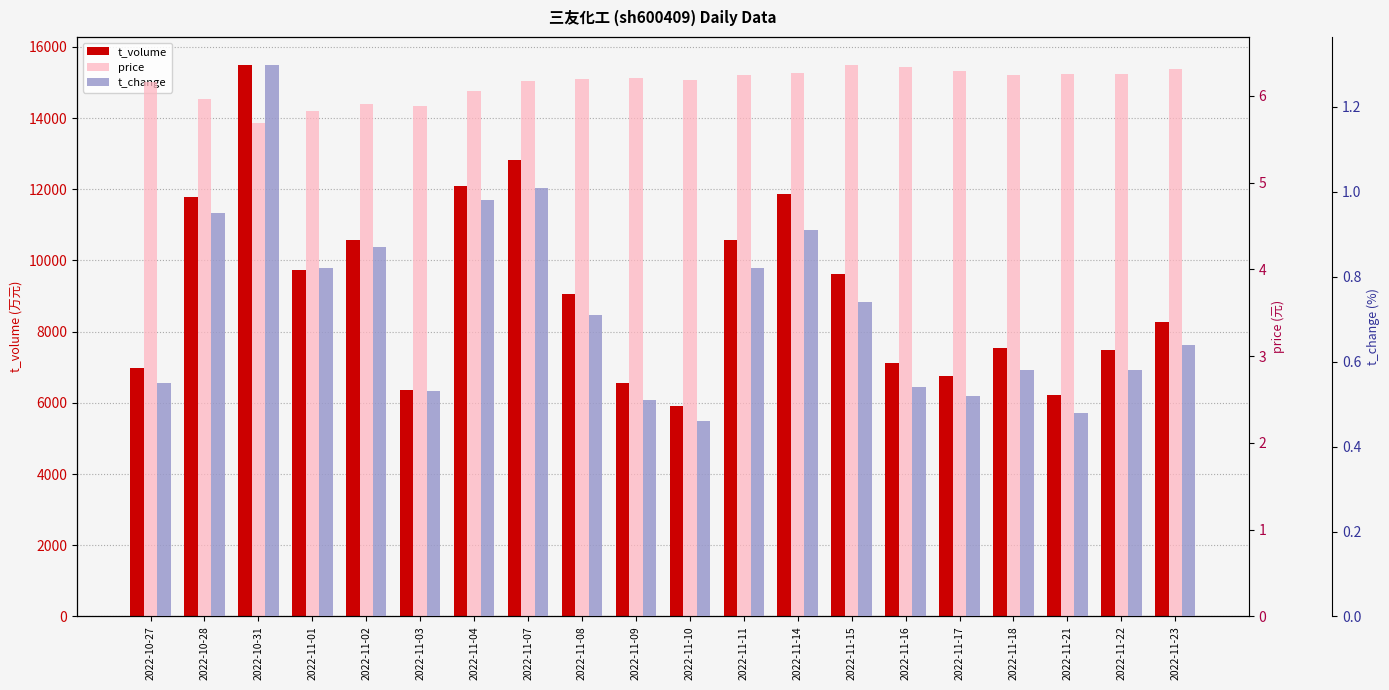

The price series shows 5.9 at 2022-11-03. True or false?

True